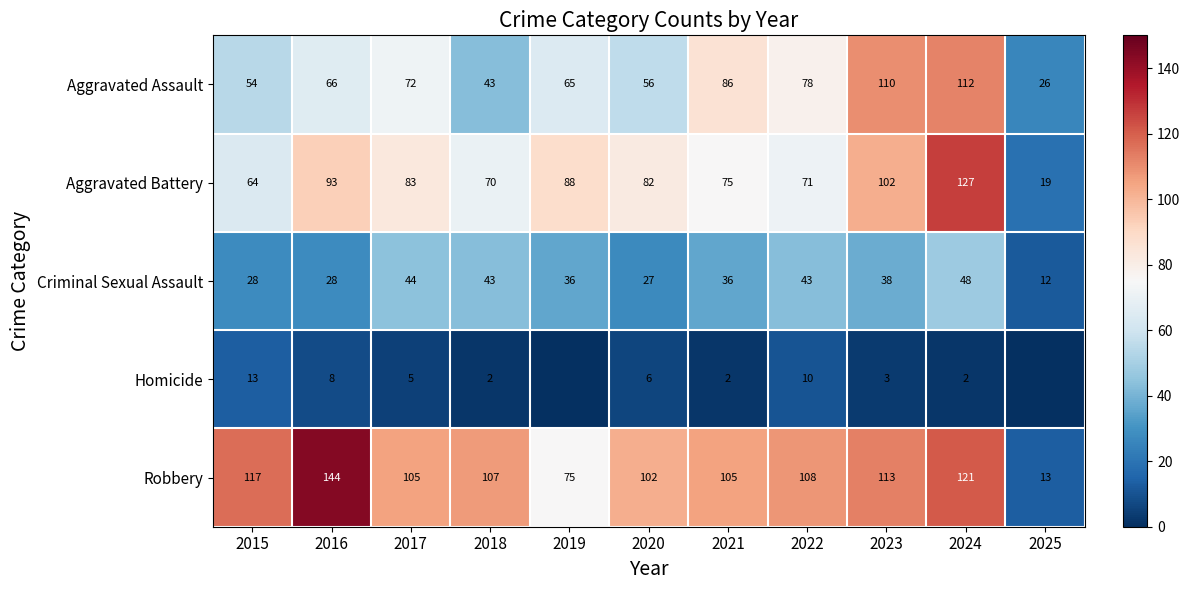

At which label does Criminal Sexual Assault reach its minimum?

2025